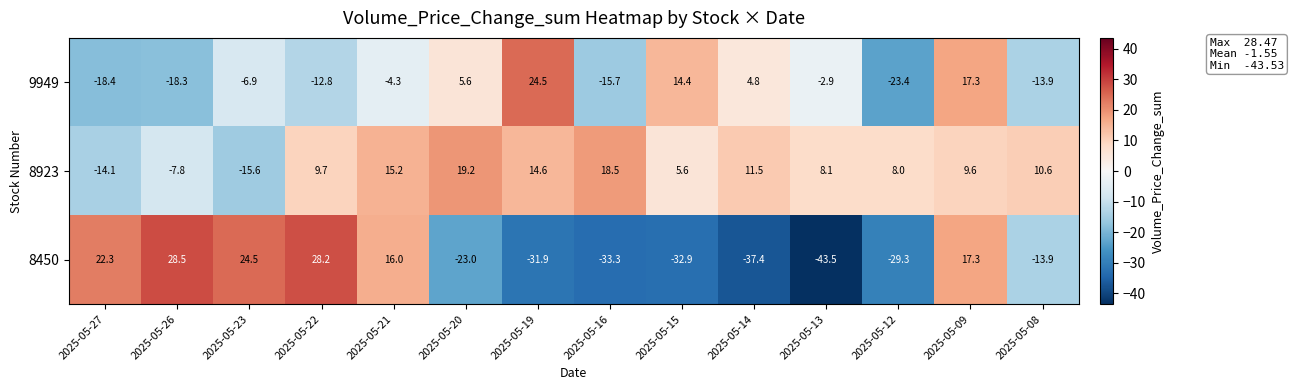

Between 2025-05-21 and 2025-05-08, which series saw the biggest shift?

8450